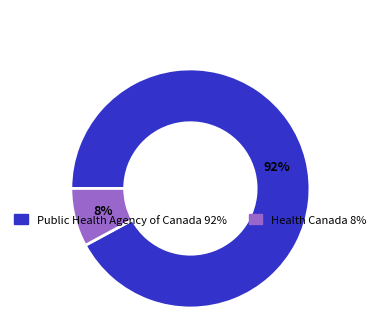

How many slices are in this pie chart?

2